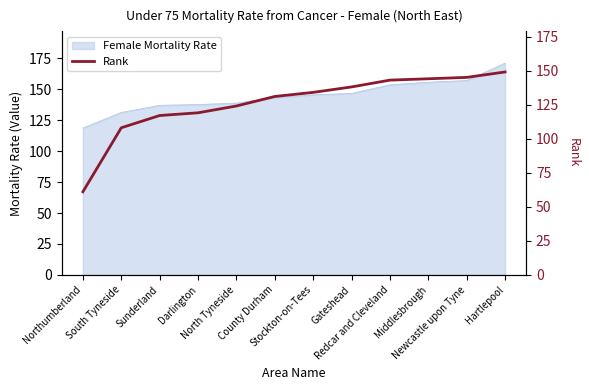

The chart shows a value of 117 at Sunderland. True or false?

True